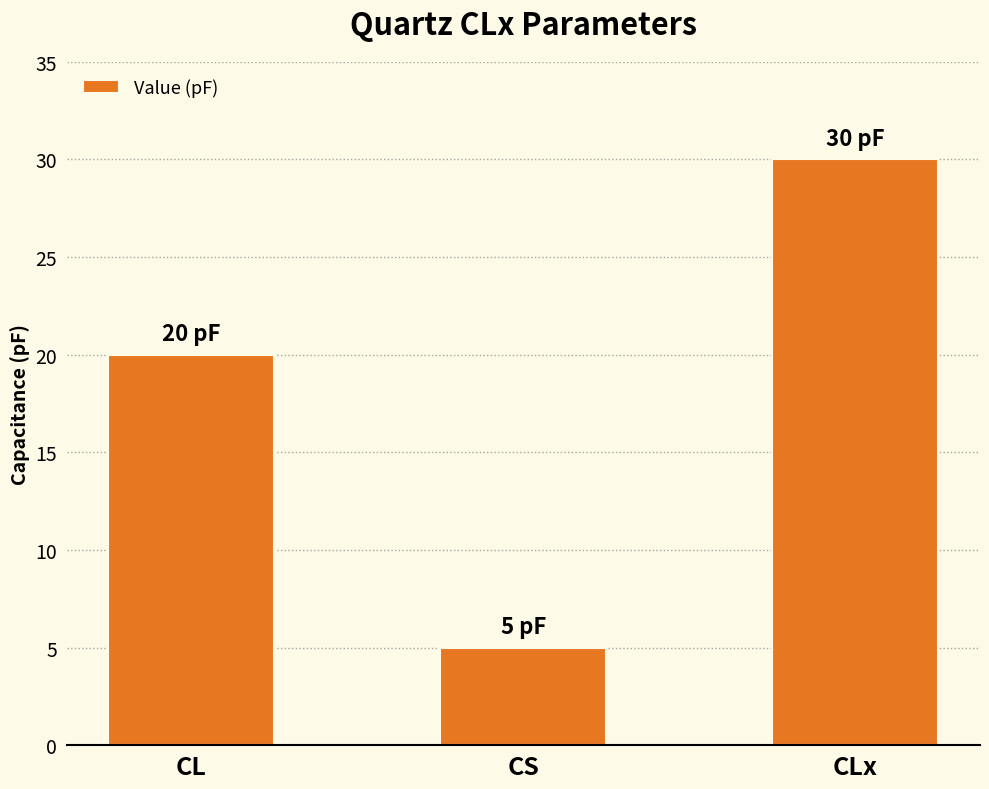

Count the number of categories in the chart.

3